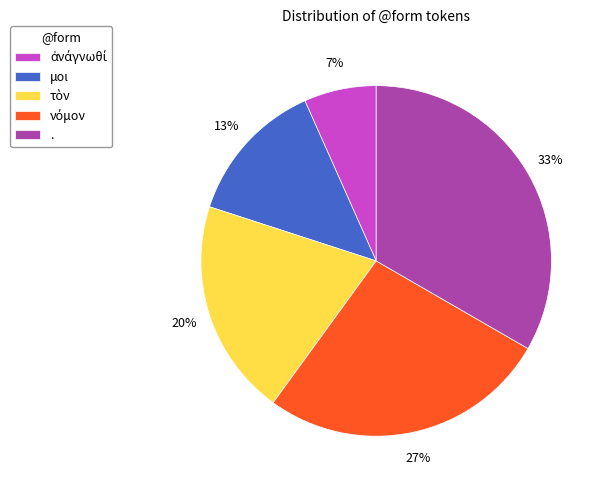

To the nearest percent, what is the average slice percentage?

20%